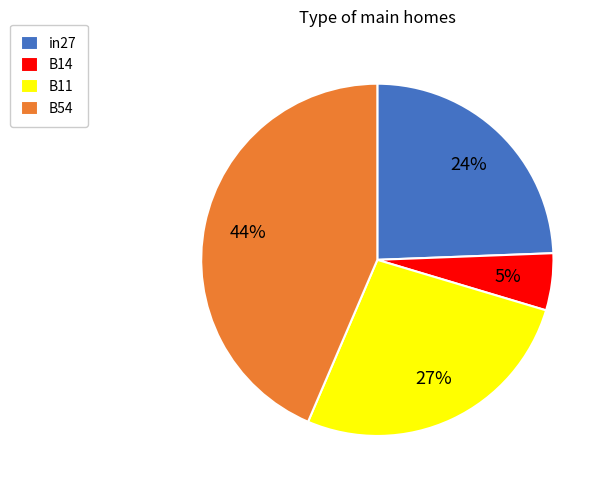

To the nearest percent, what portion does B54 represent?

44%